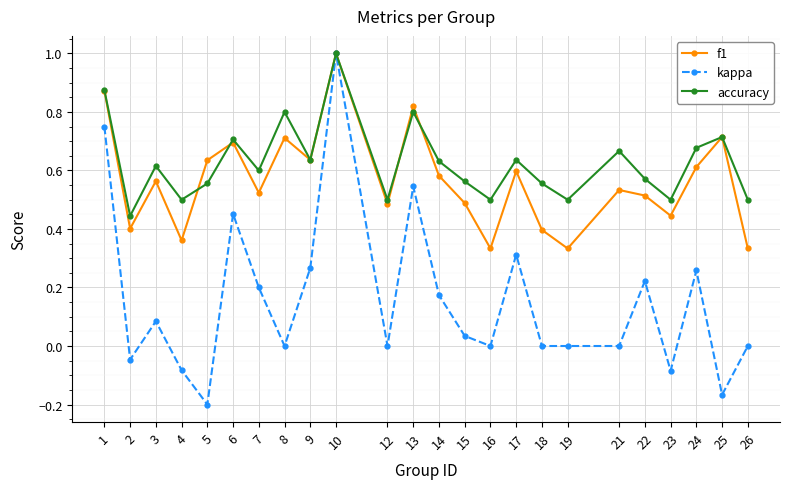

What is the highest value of the f1 series?

1.0